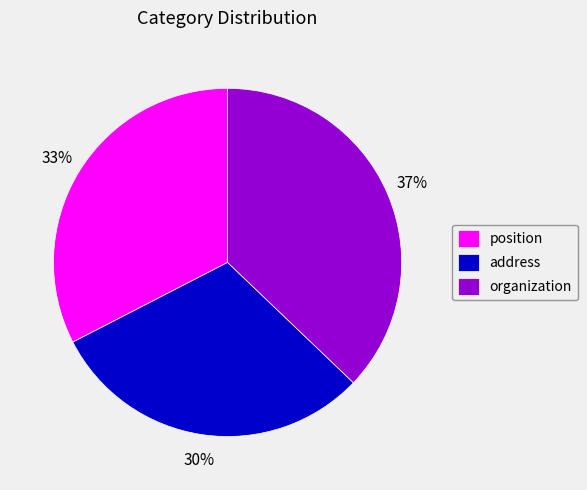

Is the sum of position and address greater than half?

Yes